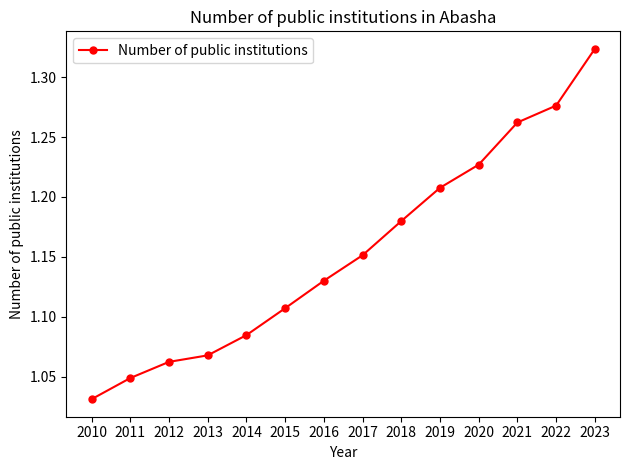

Is this an area chart (filled region under the line)?

No